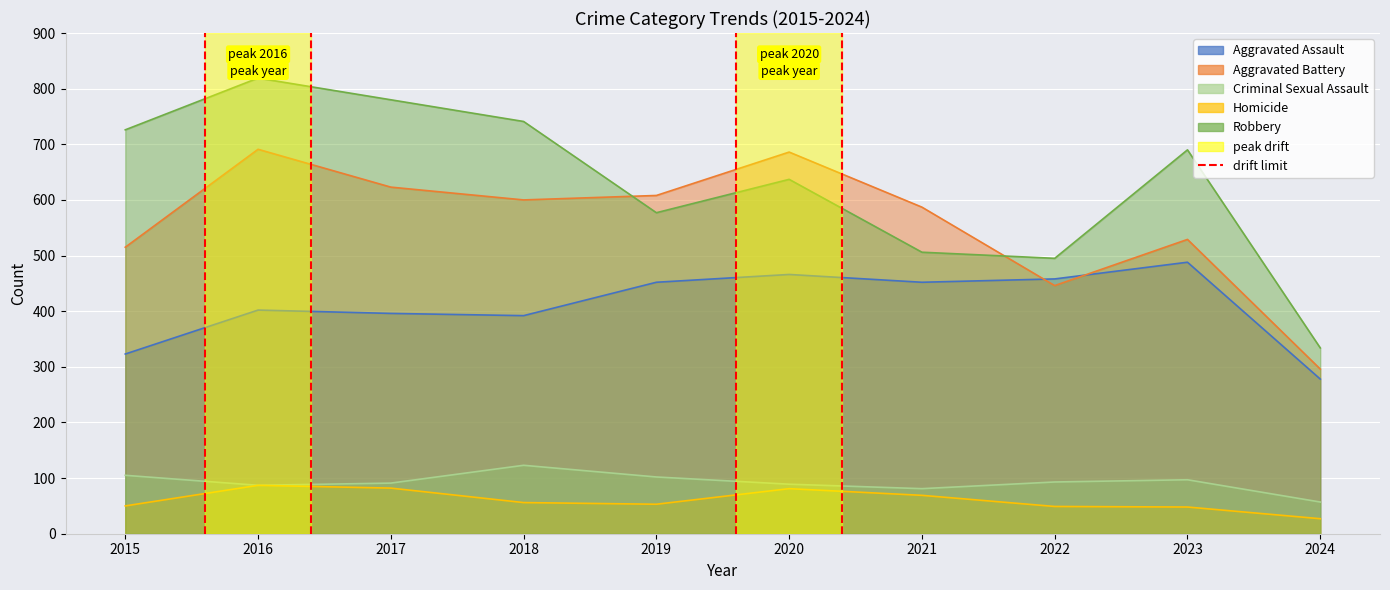

How many series are shown in this chart?

5